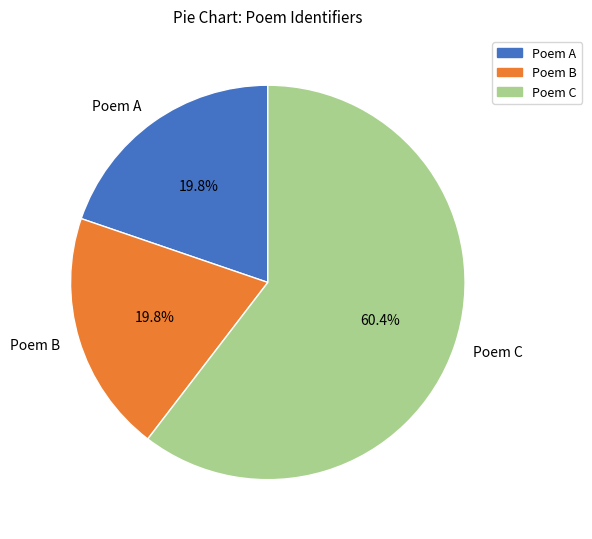

Which category has the biggest portion of the pie?

Poem C